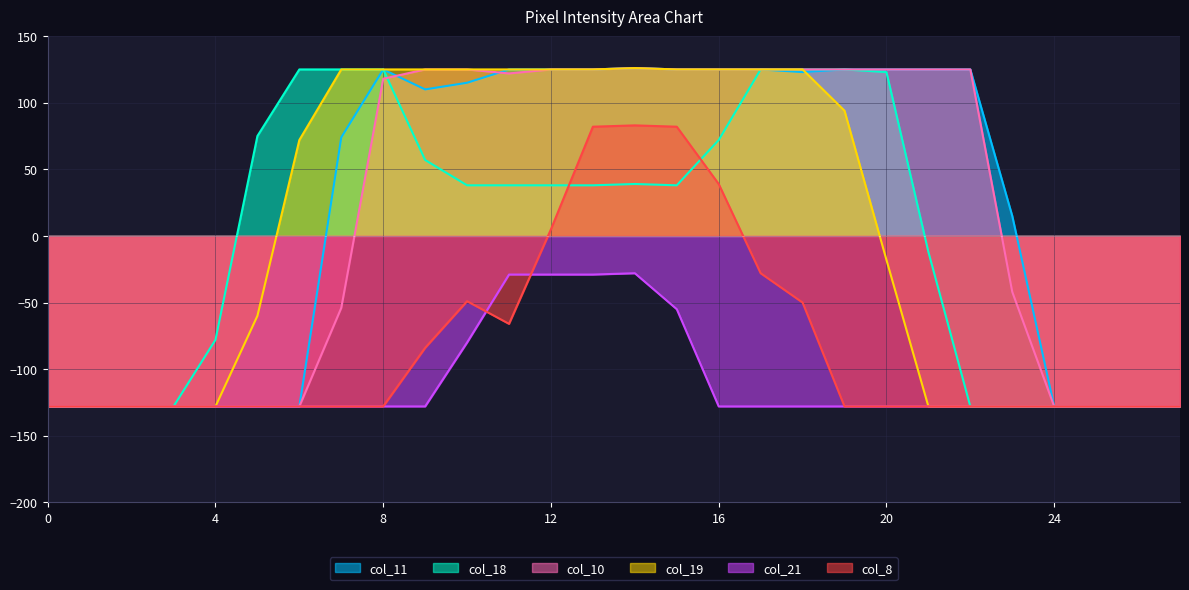

What is the value of the col_19 point at the 26th from the left?

-128